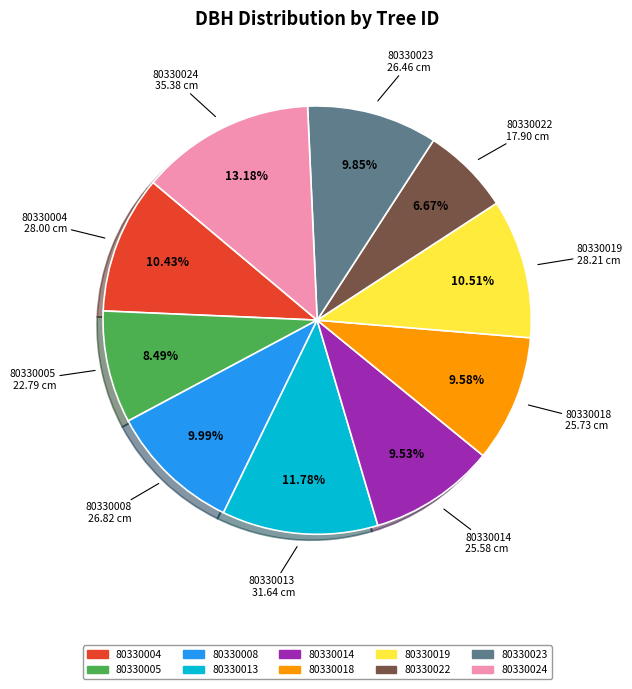

What is the ratio of the value at 80330023 to the value at 80330008?

1.0